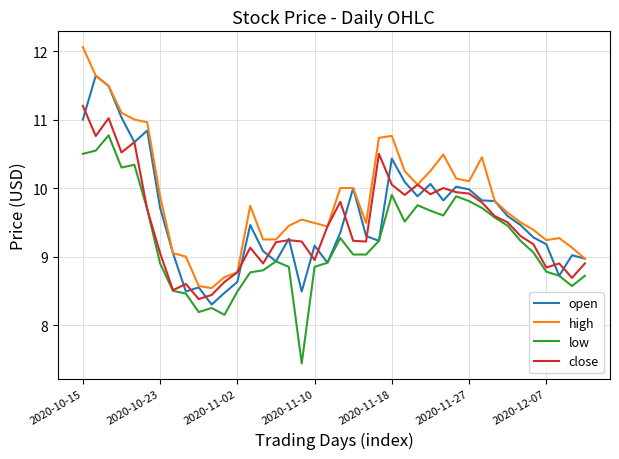

Rank the series by their maximum value, from lowest to highest.

low, close, open, high